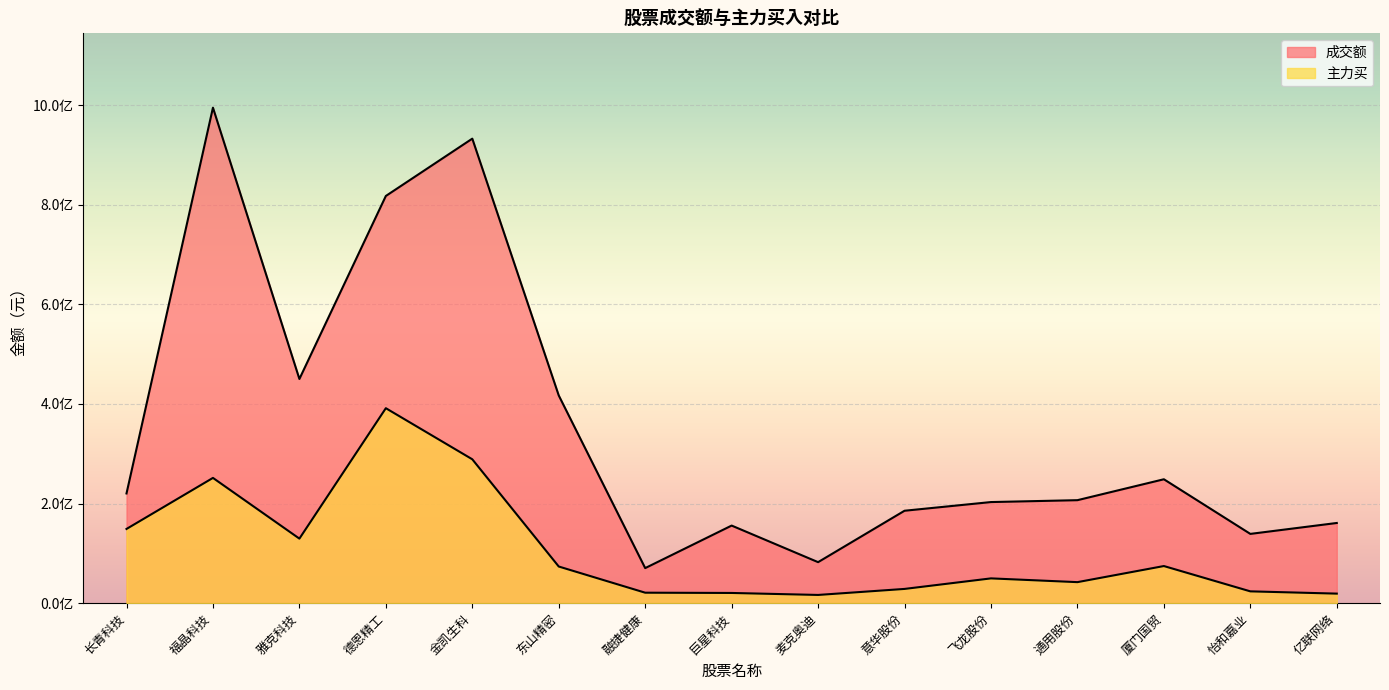

Where is 主力买 nearest to the value 204038495?

福晶科技